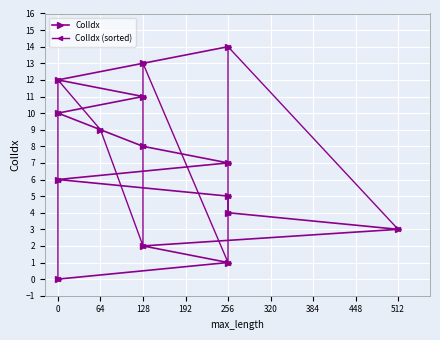

Between 448 and 576, which series saw the biggest shift?

ColIdx (sorted)